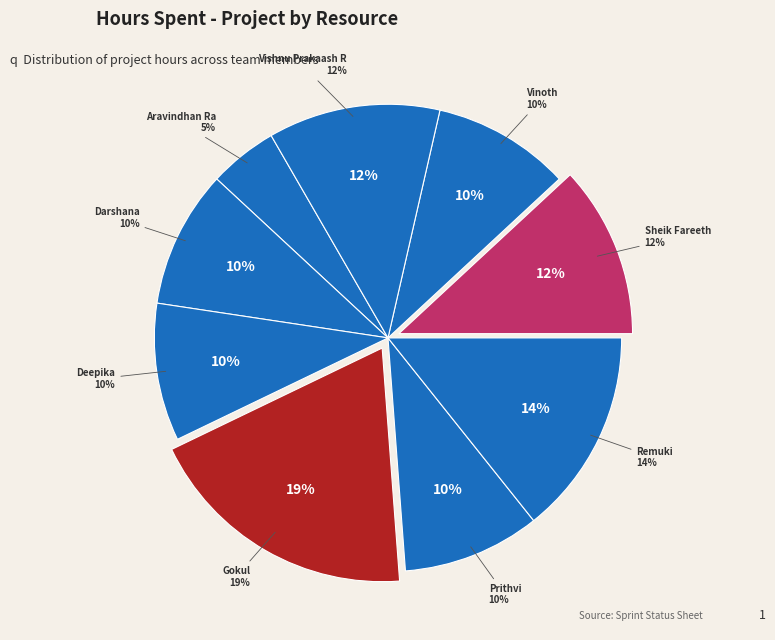

Count the number of slices in the pie.

9